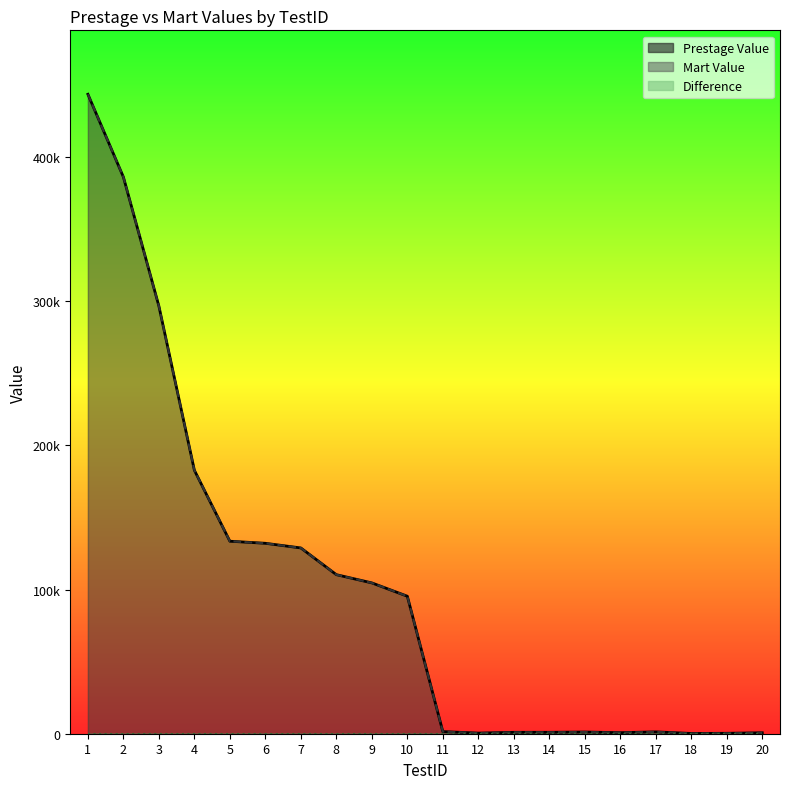

Reading left to right, extract all data points from this chart.

Prestage Value: 443680.0	386260.0	296700.0	182808.5	133566.0	132132.0	128900.0	110360.0	104650.0	95410.0	1482.0	422.0	972.0	986.0	1179.0	725.0	1287.0	177.0	297.0	656.0
Mart Value: 443680.0	386260.0	296700.0	182808.5	133566.0	132132.0	128900.0	110360.0	104650.0	95410.0	1482.0	422.0	972.0	986.0	1179.0	725.0	1287.0	177.0	297.0	656.0